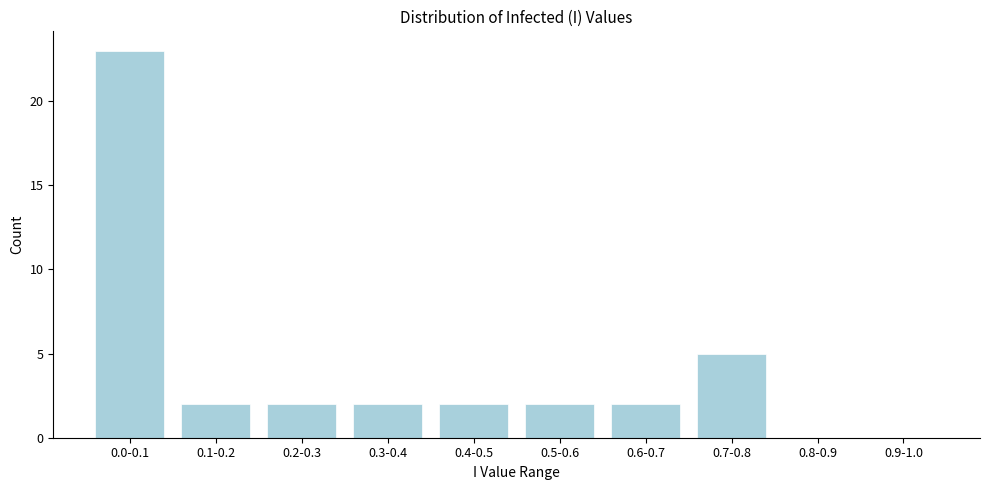

Reading left to right, list all the values displayed in this chart.

0.0-0.1=23	0.1-0.2=2	0.2-0.3=2	0.3-0.4=2	0.4-0.5=2	0.5-0.6=2	0.6-0.7=2	0.7-0.8=5	0.8-0.9=0	0.9-1.0=0